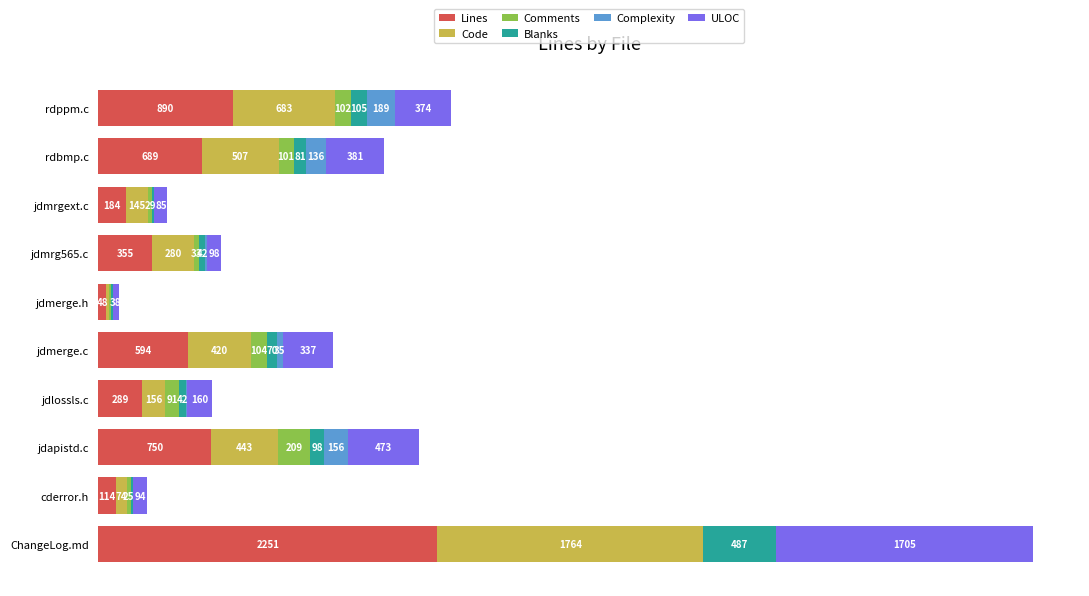

At which category is the sum across all series the highest?

ChangeLog.md